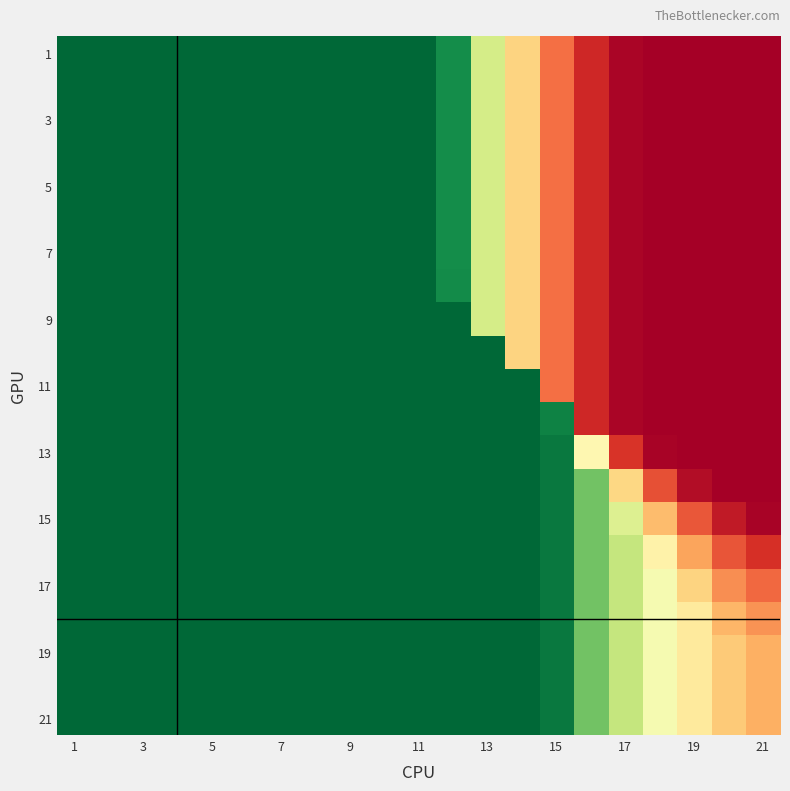

Which category has the lowest value across all series?

21